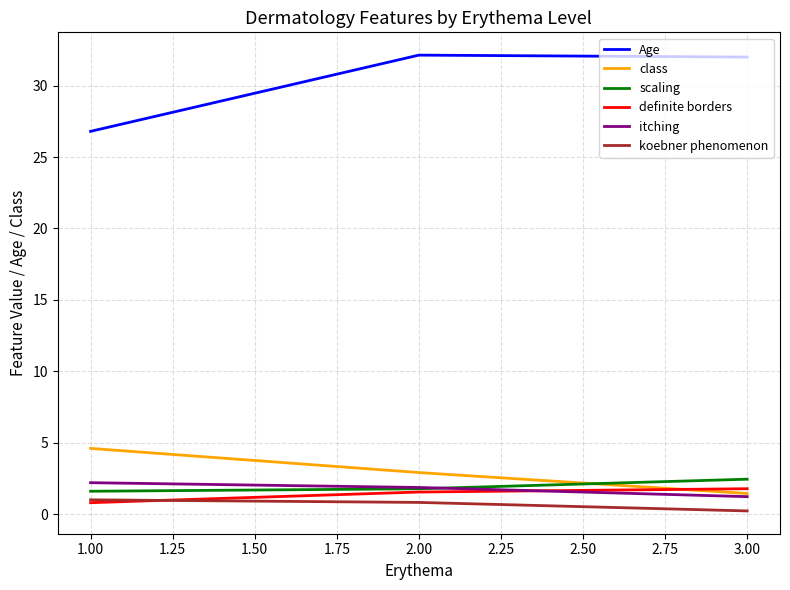

The scaling series shows 2.4 at 3.00. True or false?

True